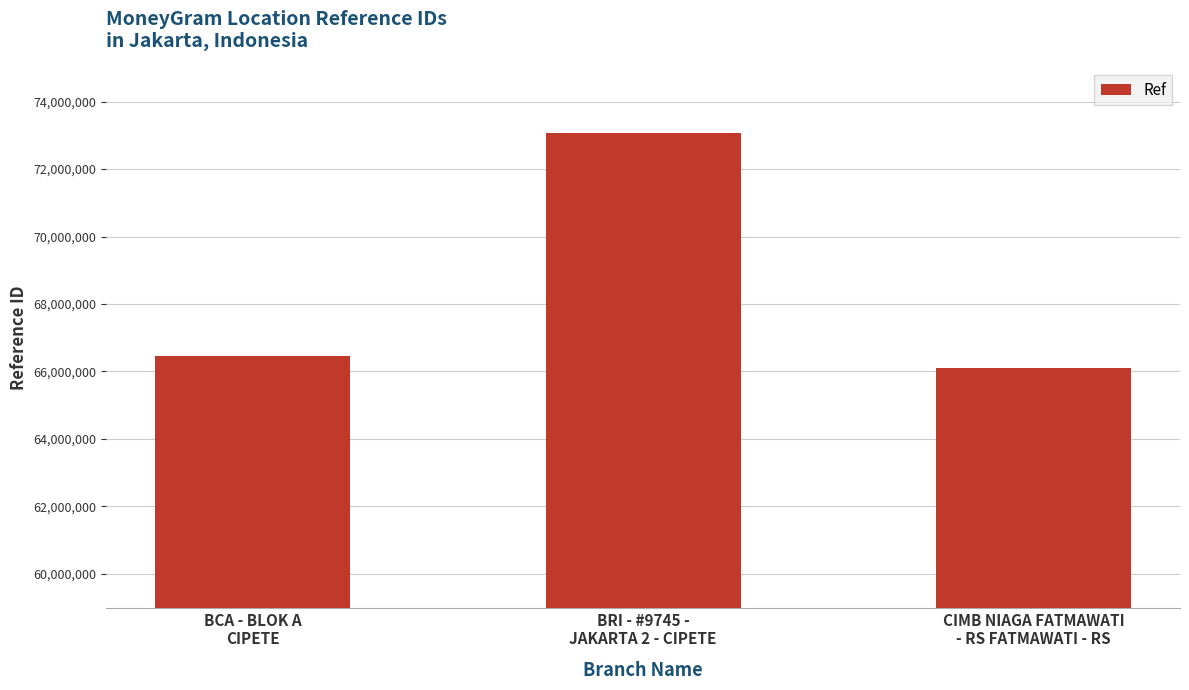

Reading right to left, what are all the values shown in this chart?

66110413	73068053	66468233